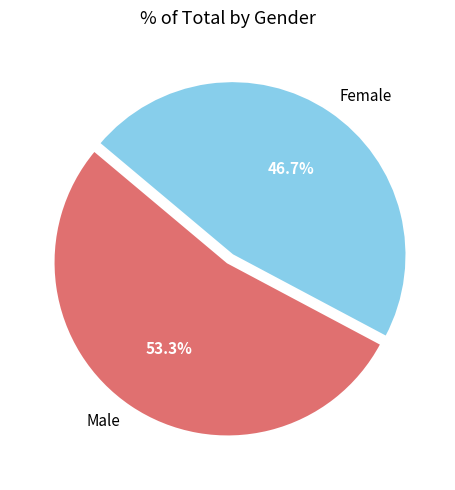

Which slice is the largest?

Male